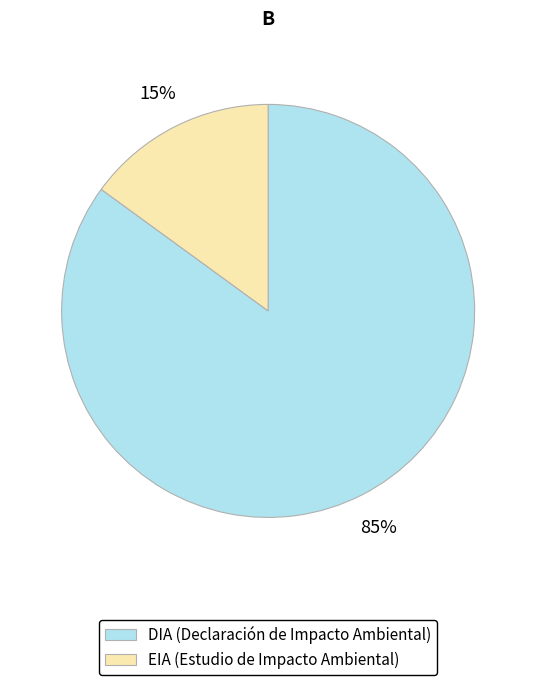

Combined, do DIA and EIA account for over 50%?

Yes